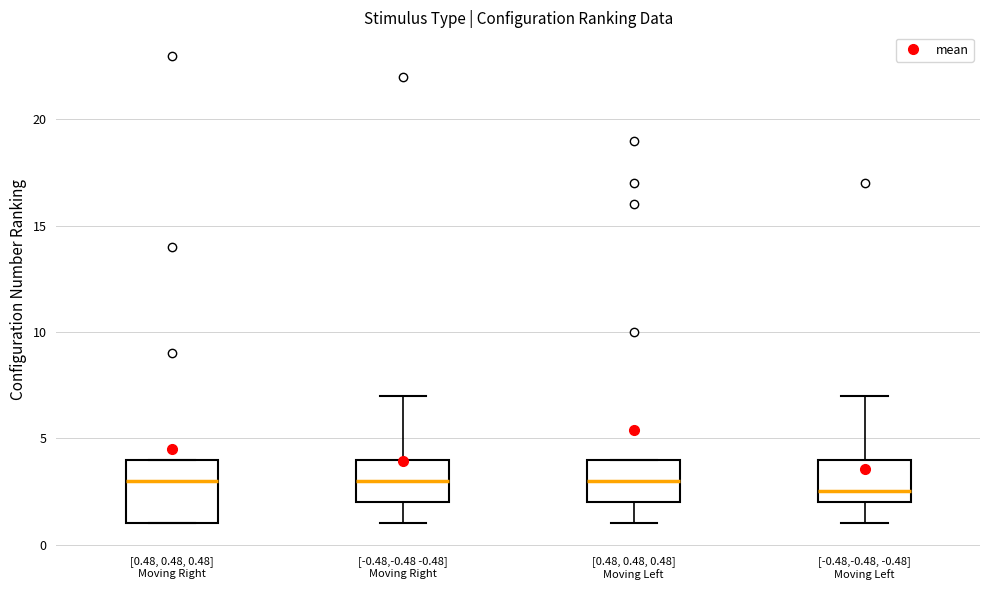

Which box's median line is the lowest?

[-0.48,-0.48, -0.48] Moving Left